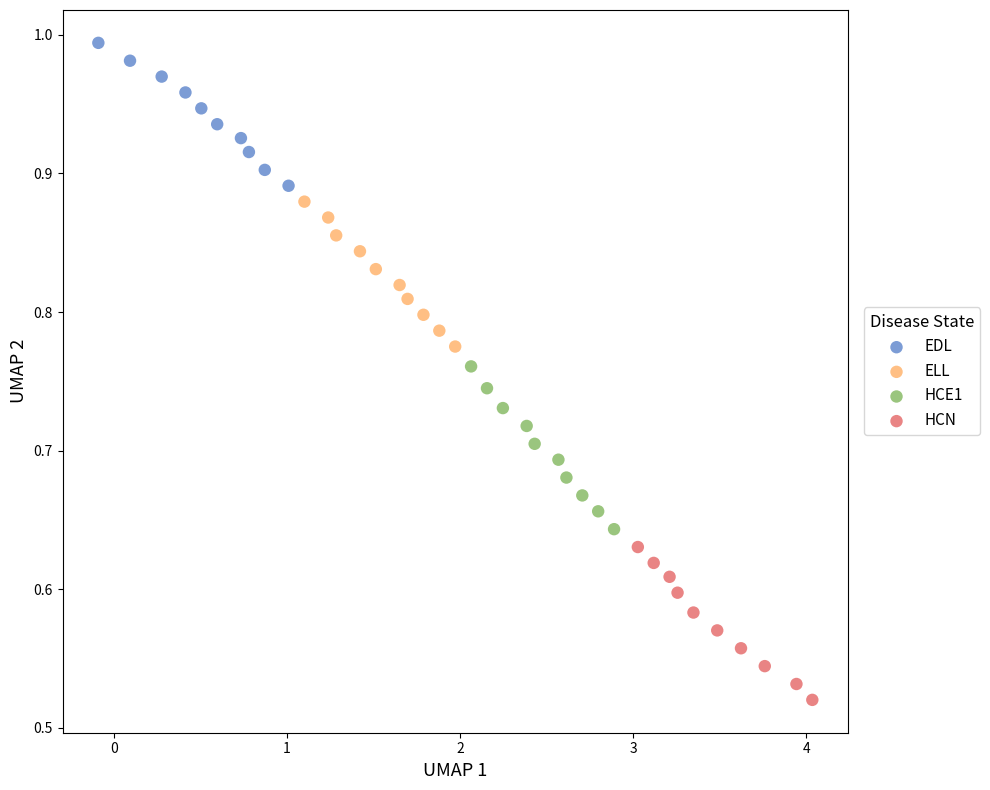

What are all the series names shown in the legend?

EDL, ELL, HCE1, HCN